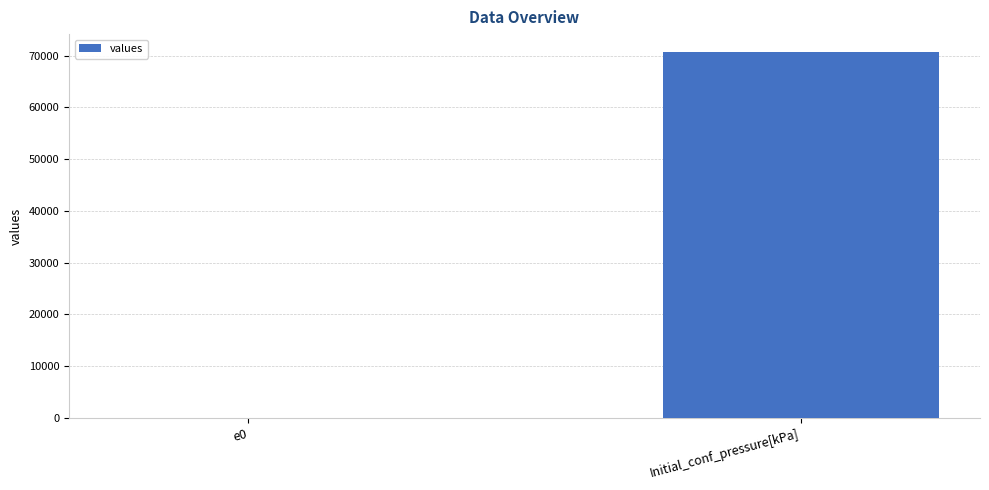

True or false: the data shows 70608.0 at Initial_conf_pressure[kPa].

True